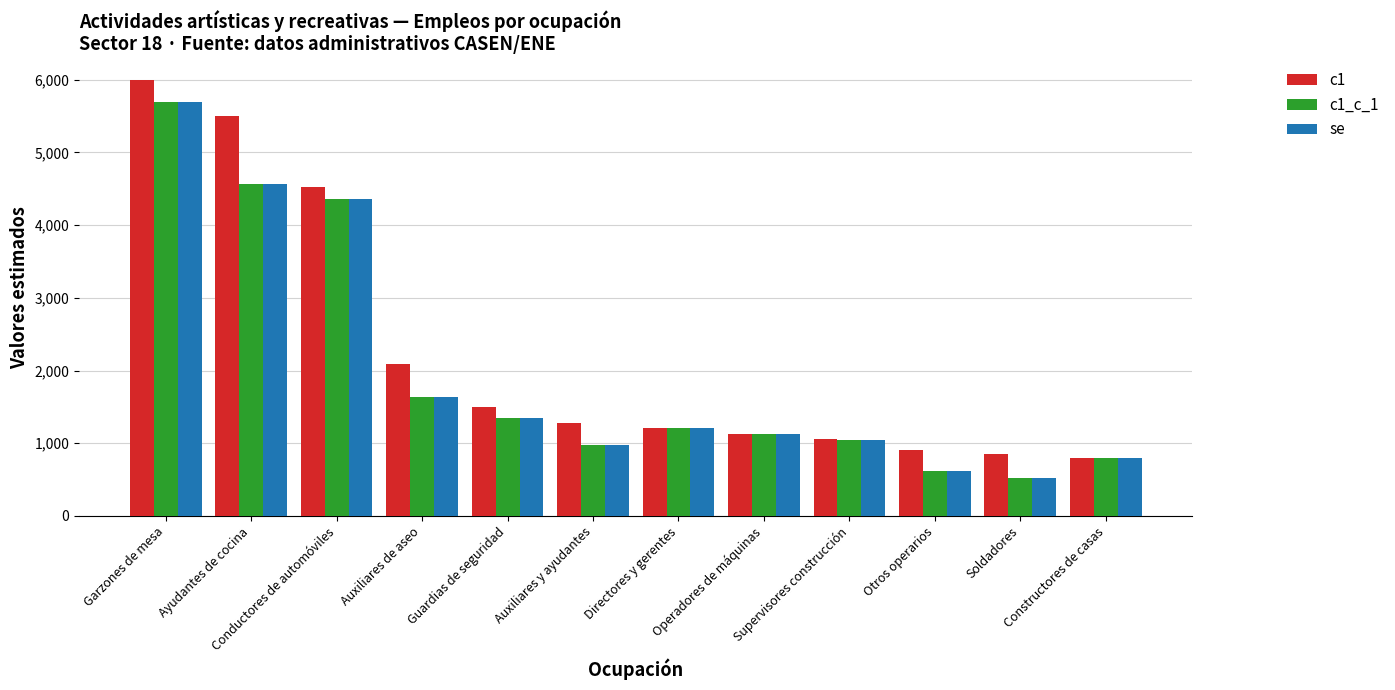

What position from the right is Operadores de máquinas?

5